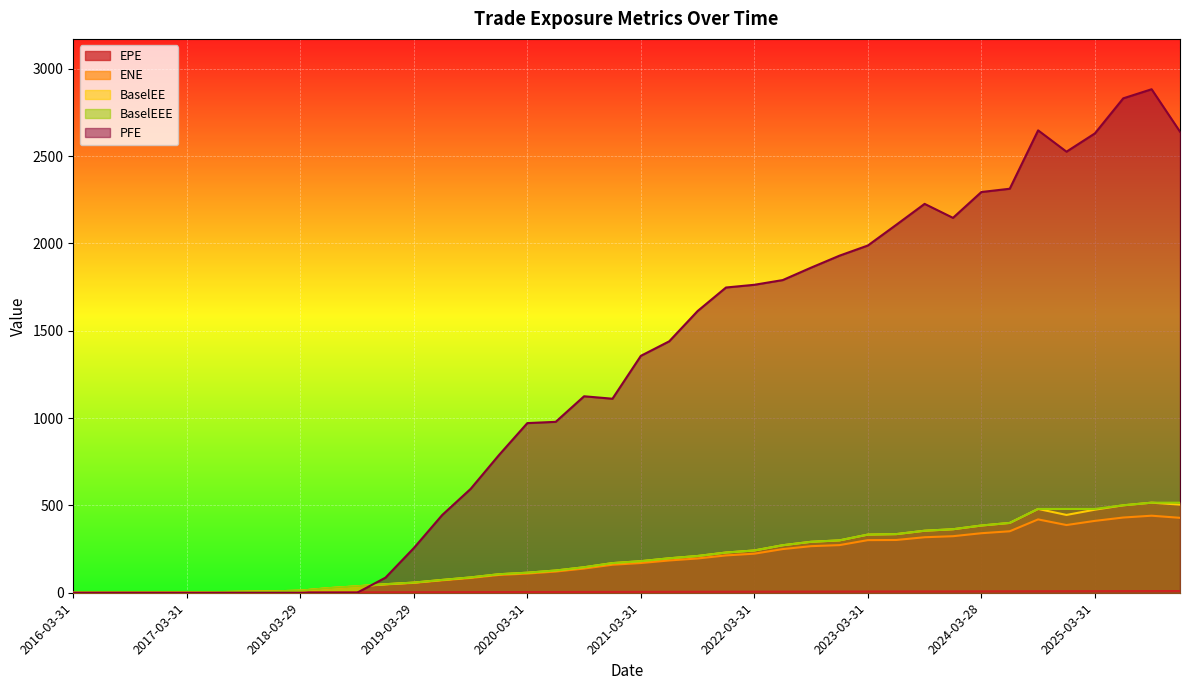

What is the difference between the second highest and second lowest values in the ENE series?

430.7